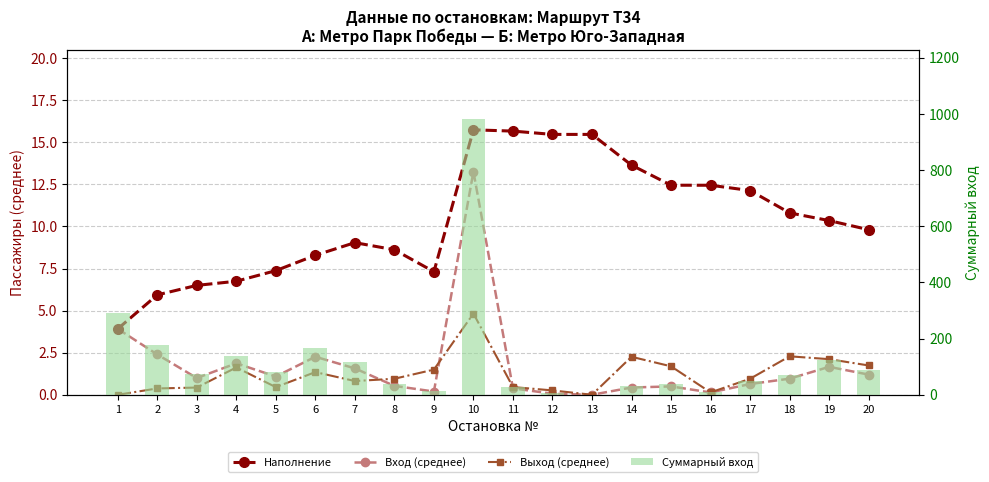

Reading right to left, transcribe all the data shown in this chart.

Наполнение: 9.8	10.3	10.8	12.1	12.4	12.4	13.6	15.5	15.5	15.7	15.7	7.3	8.6	9.0	8.3	7.4	6.7	6.5	5.9	3.9
Вход (среднее): 1.2	1.7	1.0	0.6	0.1	0.5	0.4	0.0	0.1	0.4	13.3	0.2	0.5	1.6	2.3	1.1	1.9	1.0	2.4	3.9
Выход (среднее): 1.7	2.1	2.3	1.0	0.1	1.7	2.3	0.0	0.3	0.5	4.8	1.5	1.0	0.8	1.3	0.5	1.6	0.4	0.4	0.0
Суммарный вход: 88.8	122.8	70.8	47.3	10.2	36.8	32.0	0.0	4.7	28.3	980.8	14.2	39.2	116.0	167.2	80.3	138.3	73.6	177.2	289.7